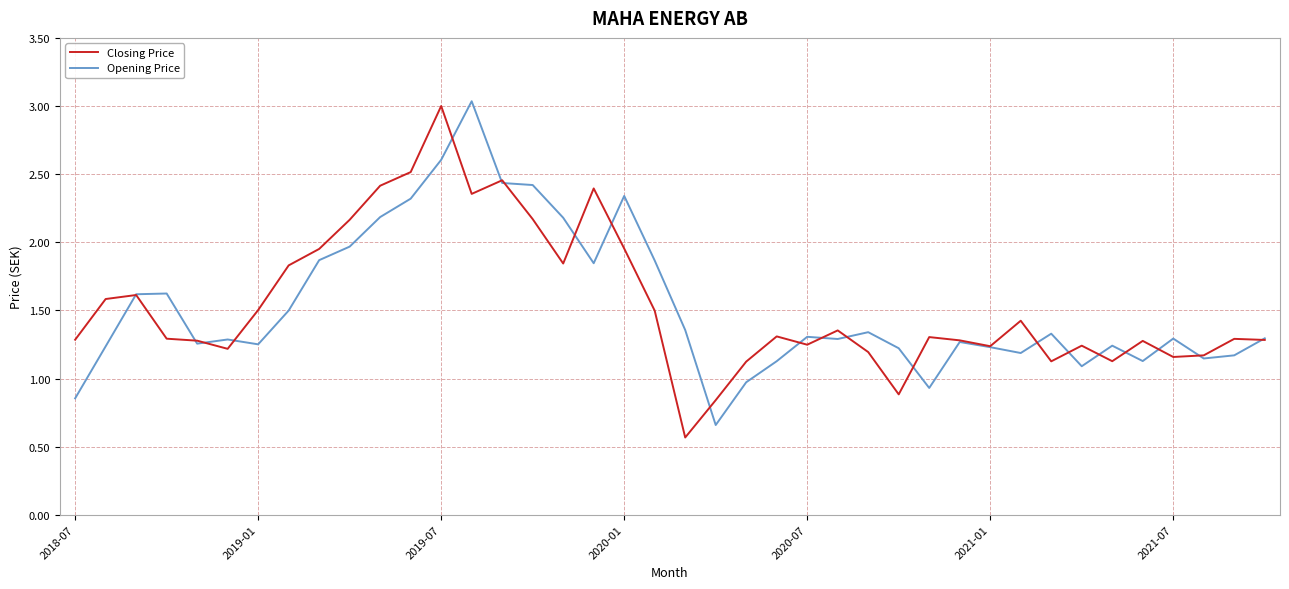

What is the smallest value displayed?

0.6